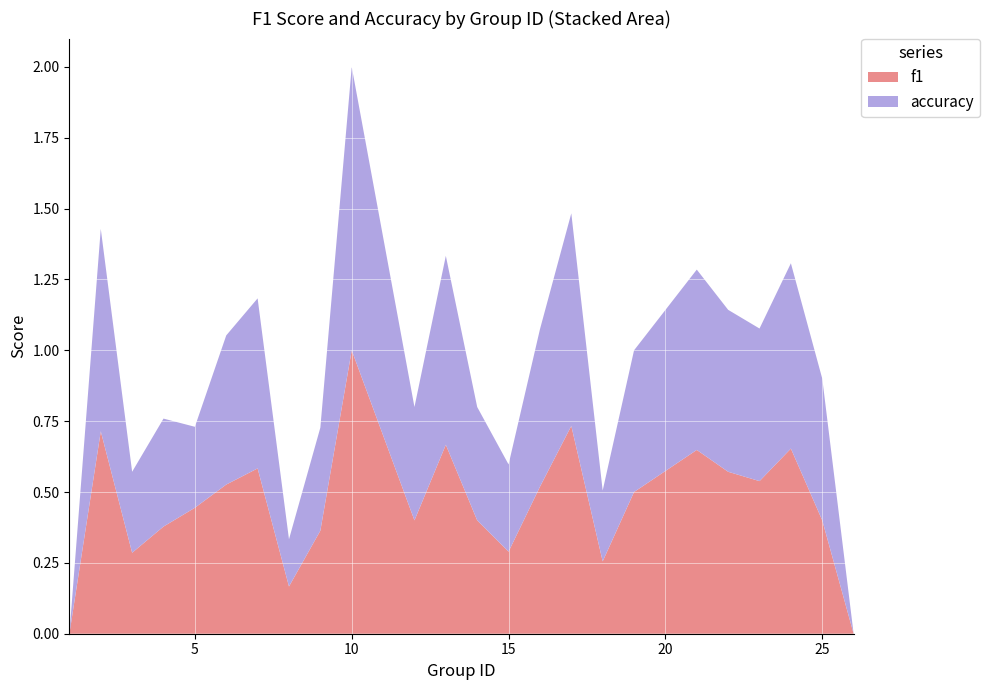

Reading left to right, transcribe all the data shown in this chart.

f1: 1=0.0	2=0.7	3=0.3	4=0.4	5=0.4	6=0.5	7=0.6	8=0.2	9=0.4	10=1.0	12=0.4	13=0.7	14=0.4	15=0.3	16=0.5	17=0.7	18=0.3	19=0.5	21=0.6	22=0.6	23=0.5	24=0.7	25=0.4	26=0.0
accuracy: 1=0.0	2=0.7	3=0.3	4=0.4	5=0.3	6=0.5	7=0.6	8=0.2	9=0.4	10=1.0	12=0.4	13=0.7	14=0.4	15=0.3	16=0.6	17=0.8	18=0.2	19=0.5	21=0.6	22=0.6	23=0.5	24=0.7	25=0.5	26=0.0